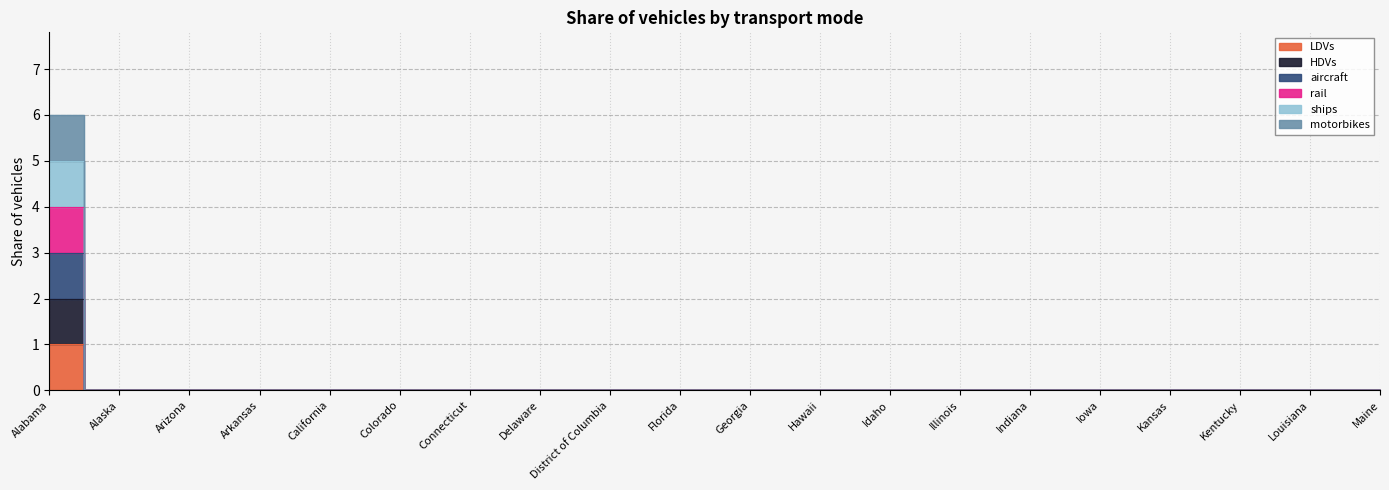

Reading left to right, extract all data points from this chart.

LDVs: Alabama=1	Alaska=0	Arizona=0	Arkansas=0	California=0	Colorado=0	Connecticut=0	Delaware=0	District of Columbia=0	Florida=0	Georgia=0	Hawaii=0	Idaho=0	Illinois=0	Indiana=0	Iowa=0	Kansas=0	Kentucky=0	Louisiana=0	Maine=0
HDVs: Alabama=2	Alaska=0	Arizona=0	Arkansas=0	California=0	Colorado=0	Connecticut=0	Delaware=0	District of Columbia=0	Florida=0	Georgia=0	Hawaii=0	Idaho=0	Illinois=0	Indiana=0	Iowa=0	Kansas=0	Kentucky=0	Louisiana=0	Maine=0
aircraft: Alabama=3	Alaska=0	Arizona=0	Arkansas=0	California=0	Colorado=0	Connecticut=0	Delaware=0	District of Columbia=0	Florida=0	Georgia=0	Hawaii=0	Idaho=0	Illinois=0	Indiana=0	Iowa=0	Kansas=0	Kentucky=0	Louisiana=0	Maine=0
rail: Alabama=4	Alaska=0	Arizona=0	Arkansas=0	California=0	Colorado=0	Connecticut=0	Delaware=0	District of Columbia=0	Florida=0	Georgia=0	Hawaii=0	Idaho=0	Illinois=0	Indiana=0	Iowa=0	Kansas=0	Kentucky=0	Louisiana=0	Maine=0
ships: Alabama=5	Alaska=0	Arizona=0	Arkansas=0	California=0	Colorado=0	Connecticut=0	Delaware=0	District of Columbia=0	Florida=0	Georgia=0	Hawaii=0	Idaho=0	Illinois=0	Indiana=0	Iowa=0	Kansas=0	Kentucky=0	Louisiana=0	Maine=0
motorbikes: Alabama=6	Alaska=0	Arizona=0	Arkansas=0	California=0	Colorado=0	Connecticut=0	Delaware=0	District of Columbia=0	Florida=0	Georgia=0	Hawaii=0	Idaho=0	Illinois=0	Indiana=0	Iowa=0	Kansas=0	Kentucky=0	Louisiana=0	Maine=0